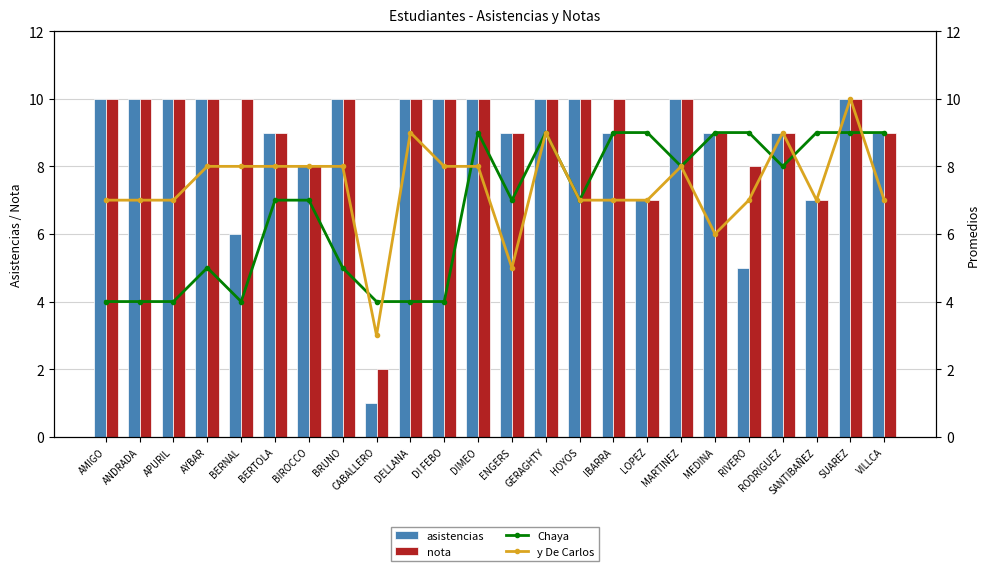

At which label is nota closest to 6?

LOPEZ